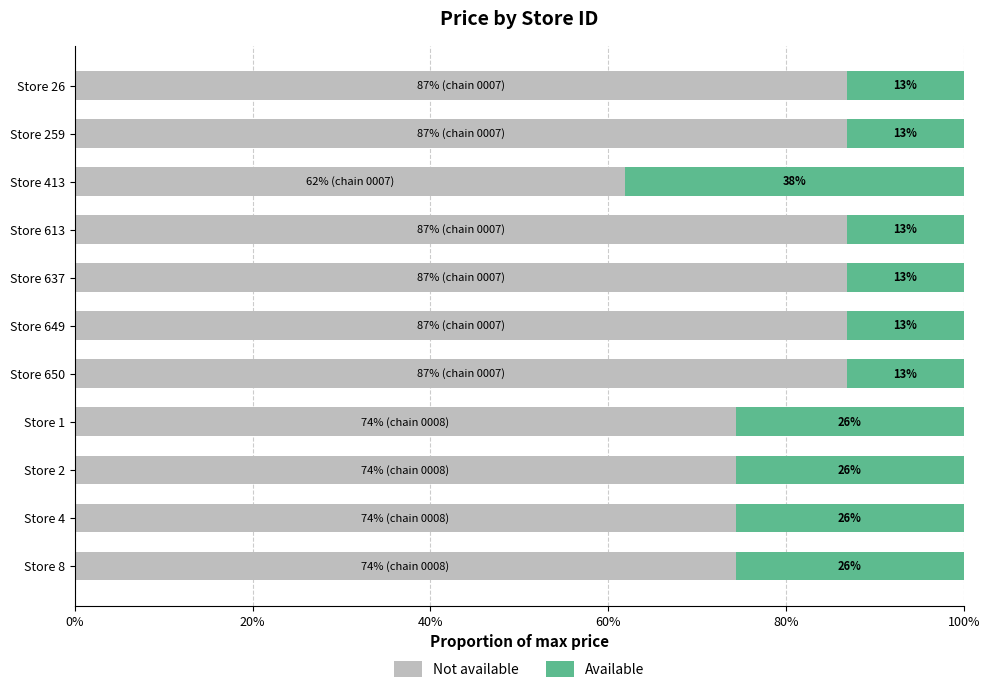

At how many categories does at least one series exceed 3?

11